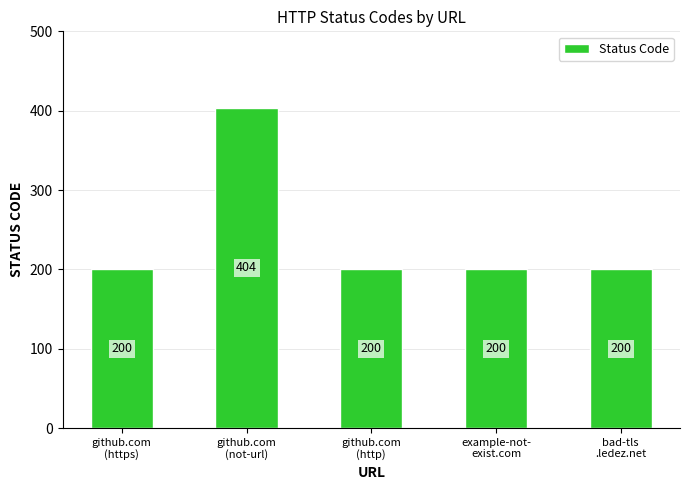

Are the bars horizontal?

No